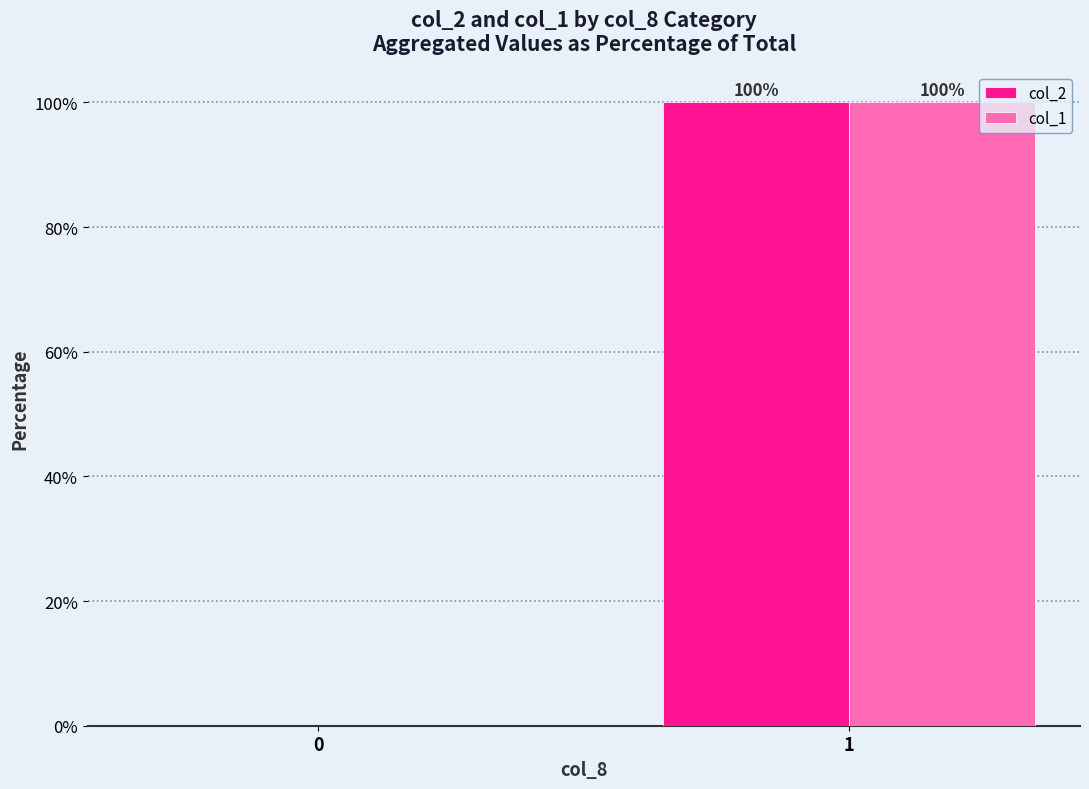

True or false: col_2 has a value of 100 at 1.

True